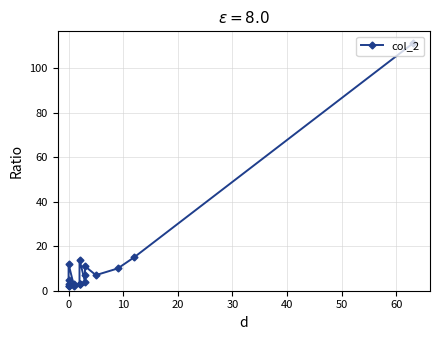

How many categories are shown in the chart?

18